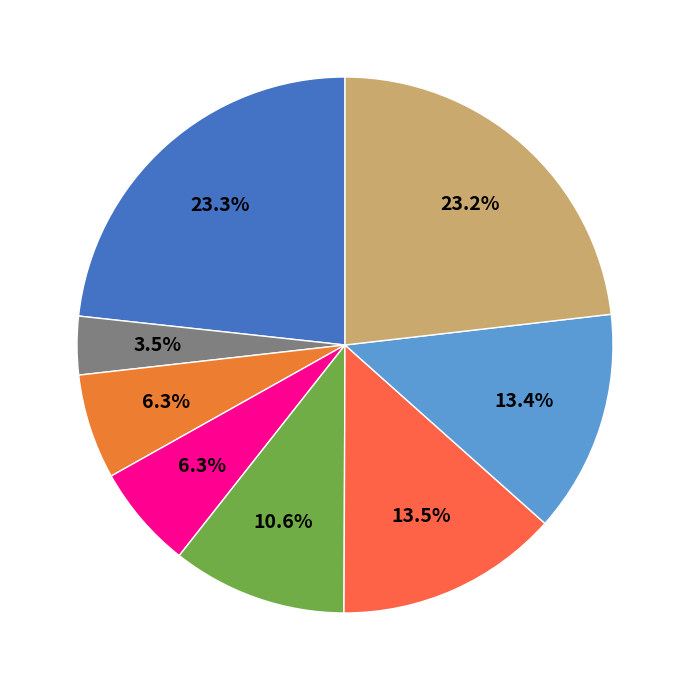

How many segments does this pie chart have?

8